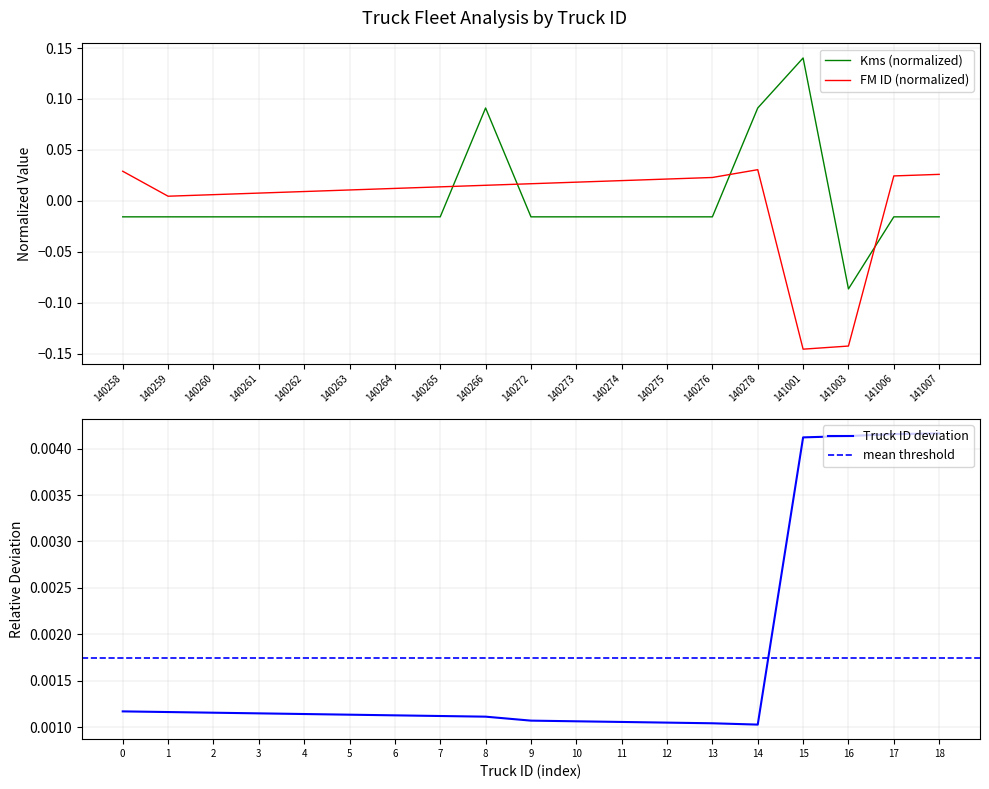

Between which two adjacent categories do Kms (normalized) and FM ID (normalized) first intersect?

140265 and 140266